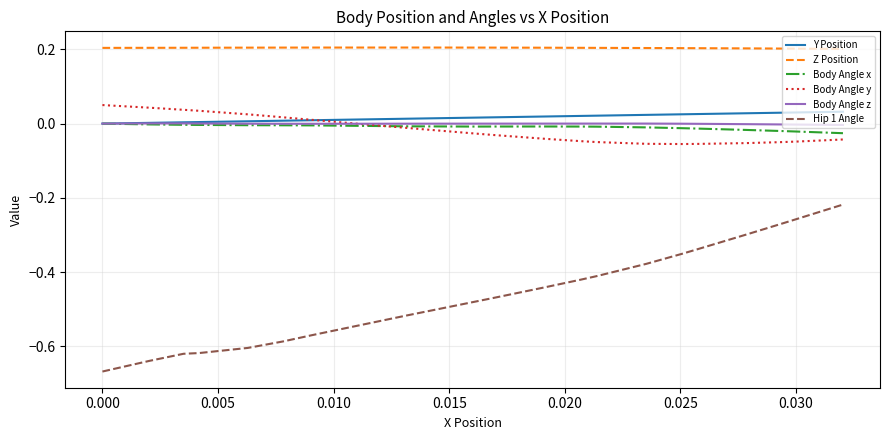

Which series has the largest range (max minus min)?

Hip 1 Angle